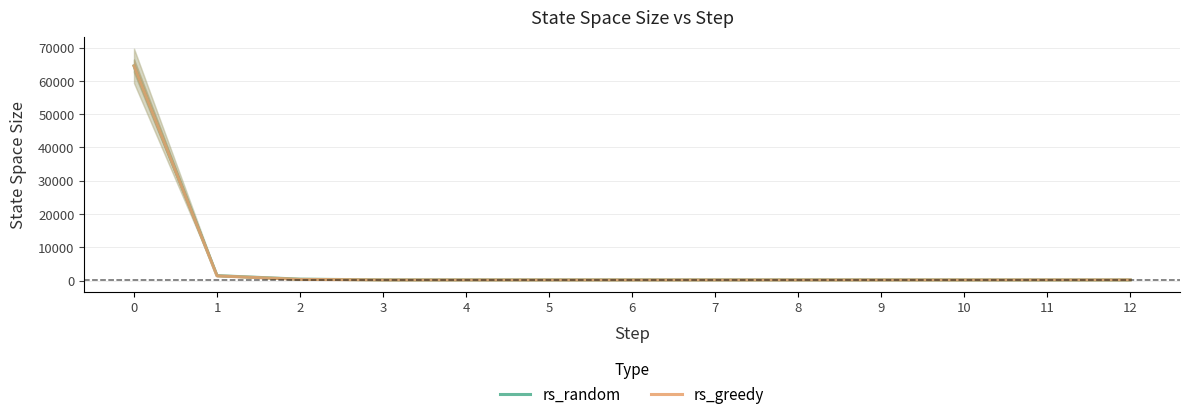

Is the value of rs_random at 11 greater than the value of rs_greedy at 5?

Yes